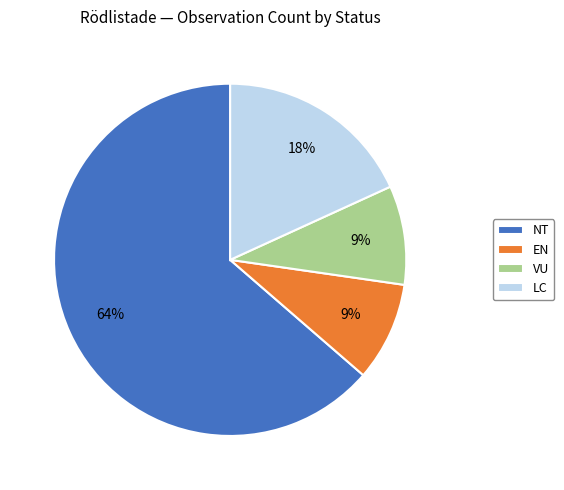

What is the largest slice in the pie chart?

NT